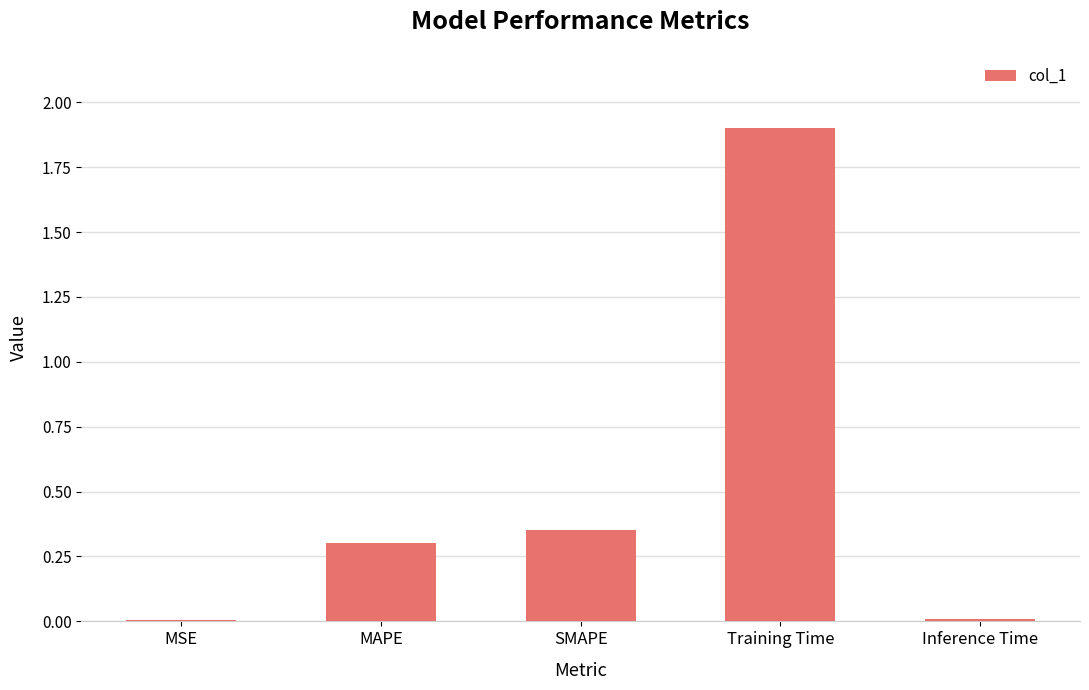

Is it true that the value at Training Time is 0.7?

False